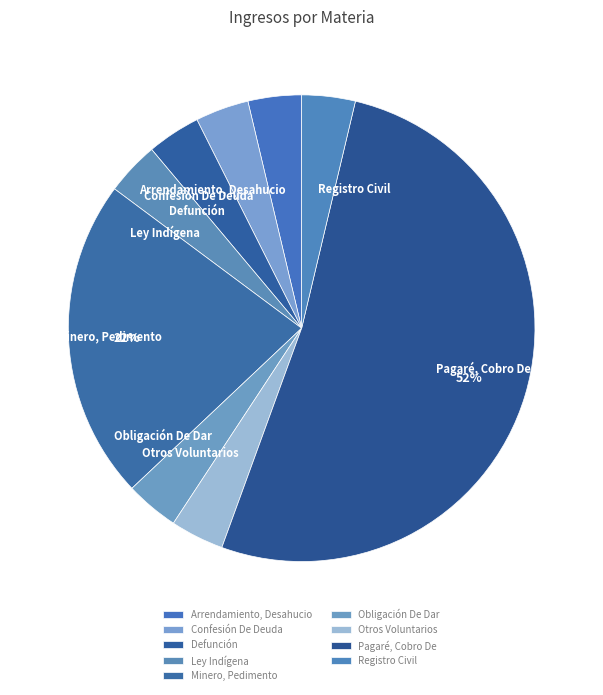

True or false: Defunción accounts for 4% of the total.

True